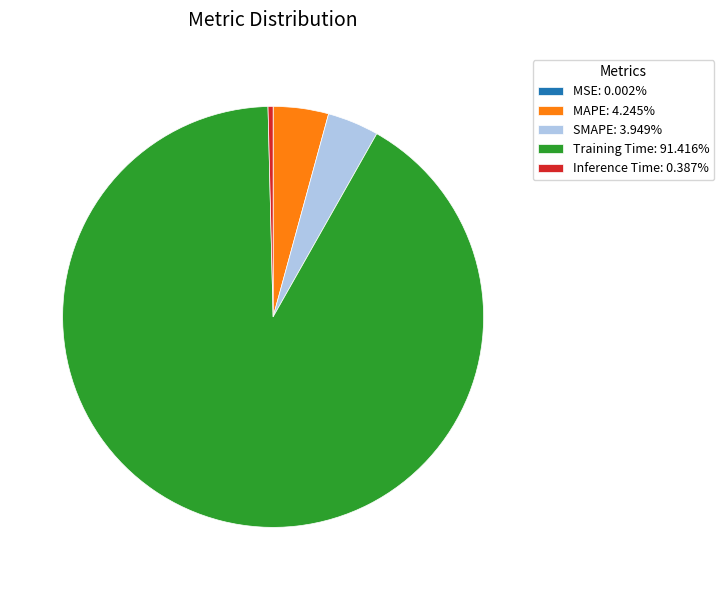

Does any single category account for the majority?

Yes